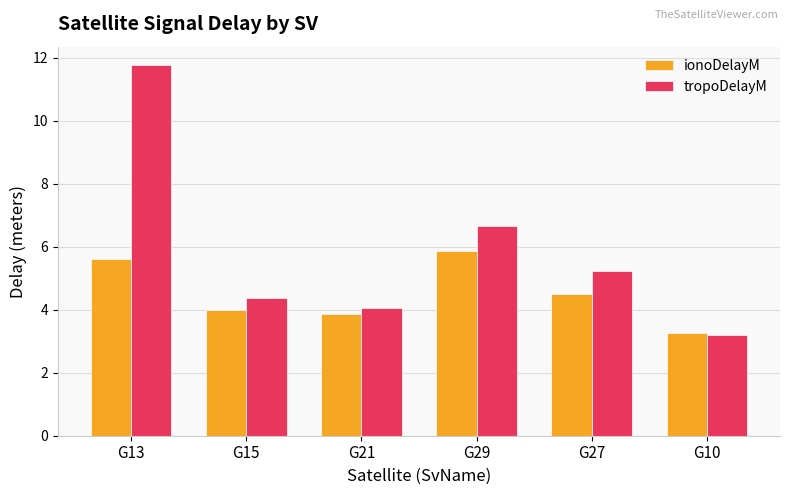

What is the total value across all series at G10?

6.5